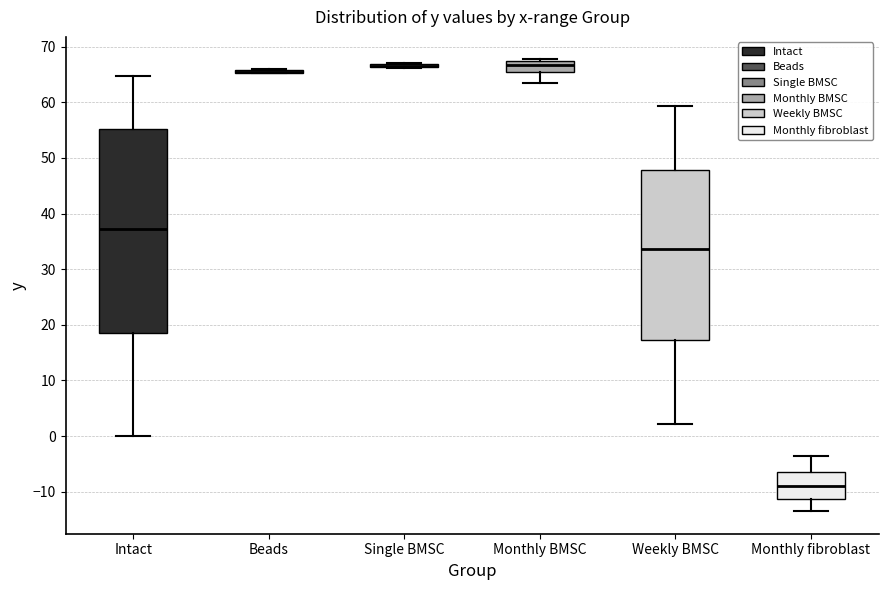

Reading left to right, read every box against the y-axis: the position of its median line, the range the box covers, and the ends of its whiskers. The values are not printed on the chart, so give them approximately, as read against the axis.

Intact: median 37, box 19 to 55, whiskers 0 to 65
Beads: box collapsed to a line at 66, whiskers 65 to 66
Single BMSC: box collapsed to a line at 67, whiskers 66 to 67
Monthly BMSC: median 67 (inside the box), box 65 to 67, whiskers 64 to 68
Weekly BMSC: median 34, box 17 to 48, whiskers 2 to 59
Monthly fibroblast: median -9, box -11 to -7, whiskers -13 to -4